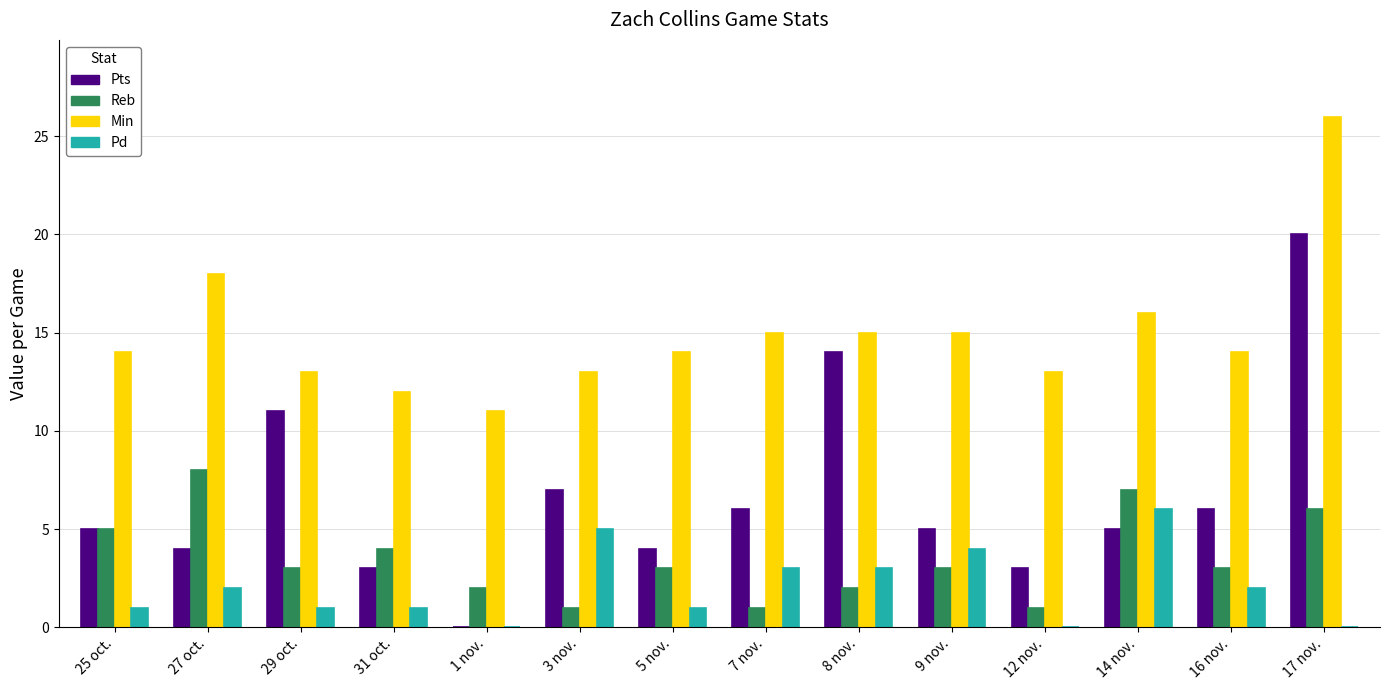

Which series has the widest spread of values?

Pts